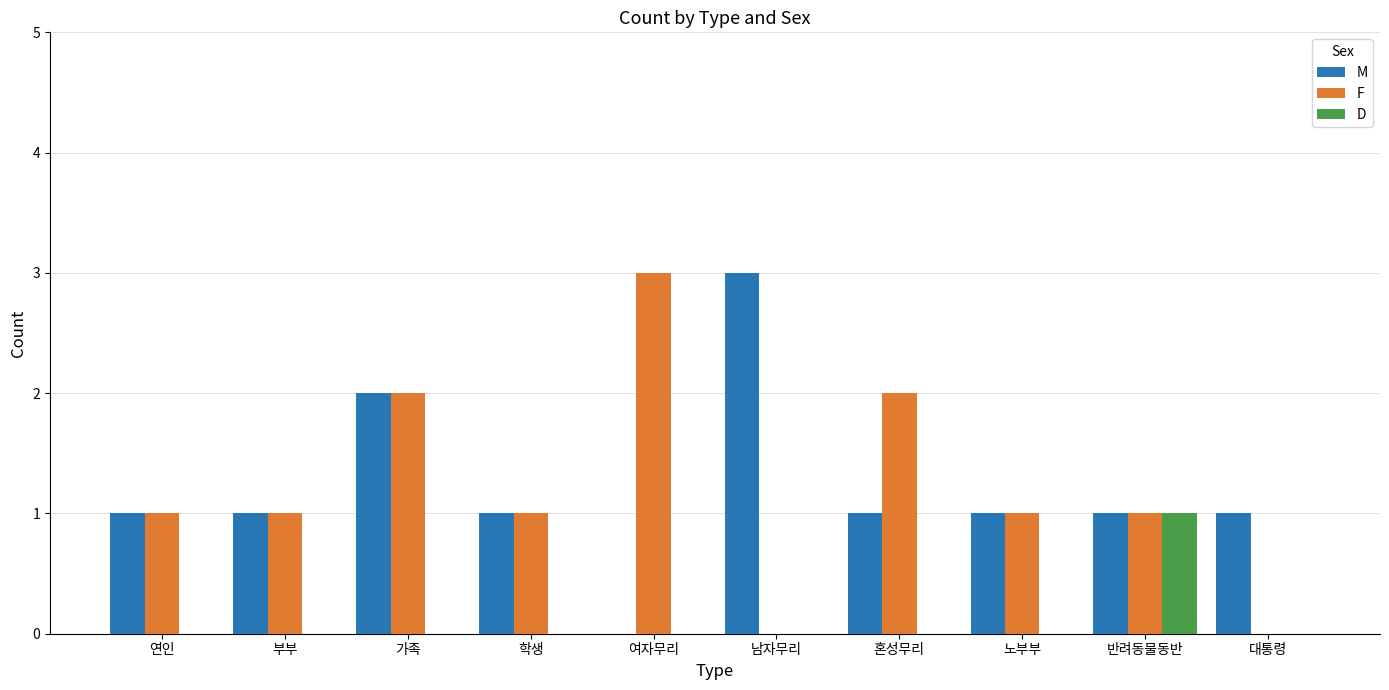

Reading left to right, list all the values displayed in this chart.

M: 연인=1	부부=1	가족=2	학생=1	여자무리=0	남자무리=3	혼성무리=1	노부부=1	반려동물동반=1	대통령=1
F: 연인=1	부부=1	가족=2	학생=1	여자무리=3	남자무리=0	혼성무리=2	노부부=1	반려동물동반=1	대통령=0
D: 연인=0	부부=0	가족=0	학생=0	여자무리=0	남자무리=0	혼성무리=0	노부부=0	반려동물동반=1	대통령=0